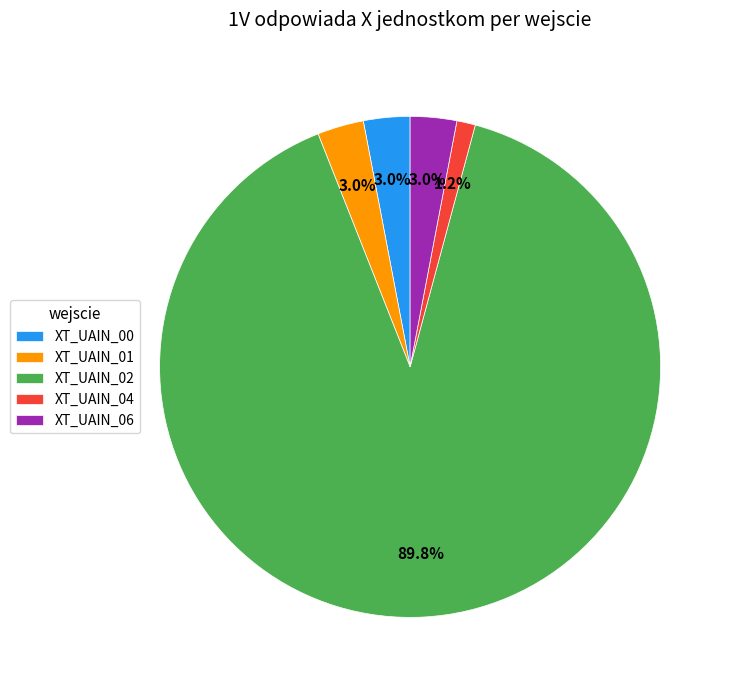

How many segments does this pie chart have?

5